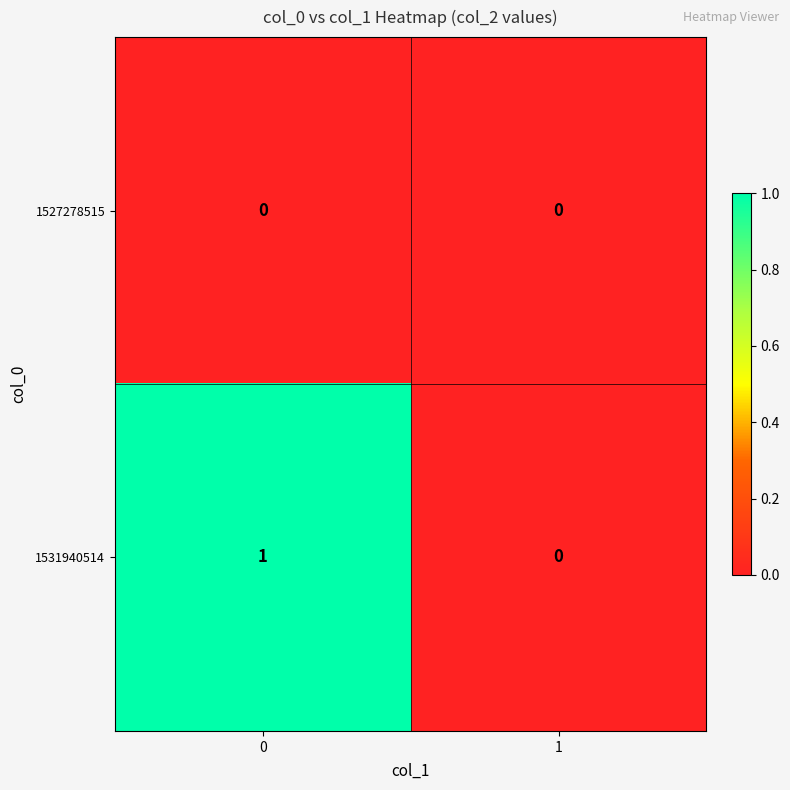

Which series has the largest total across all categories?

1531940514